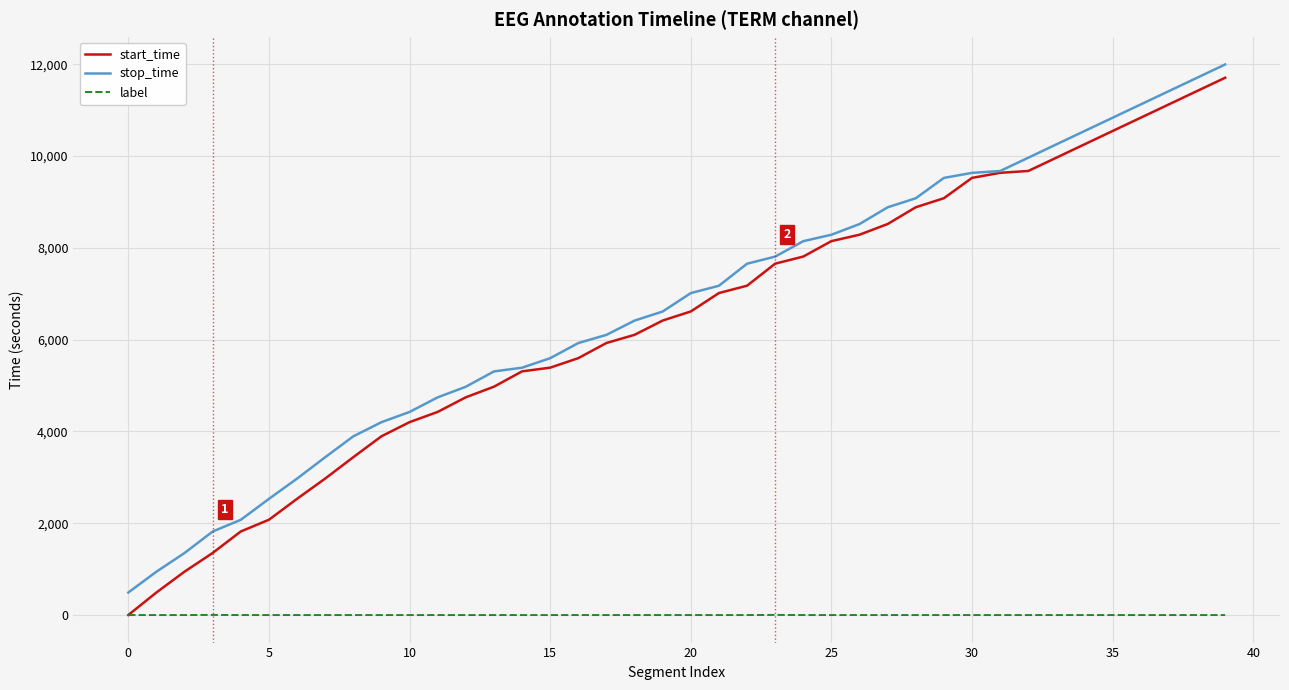

True or false: start_time has more than 2 interior local peaks.

False